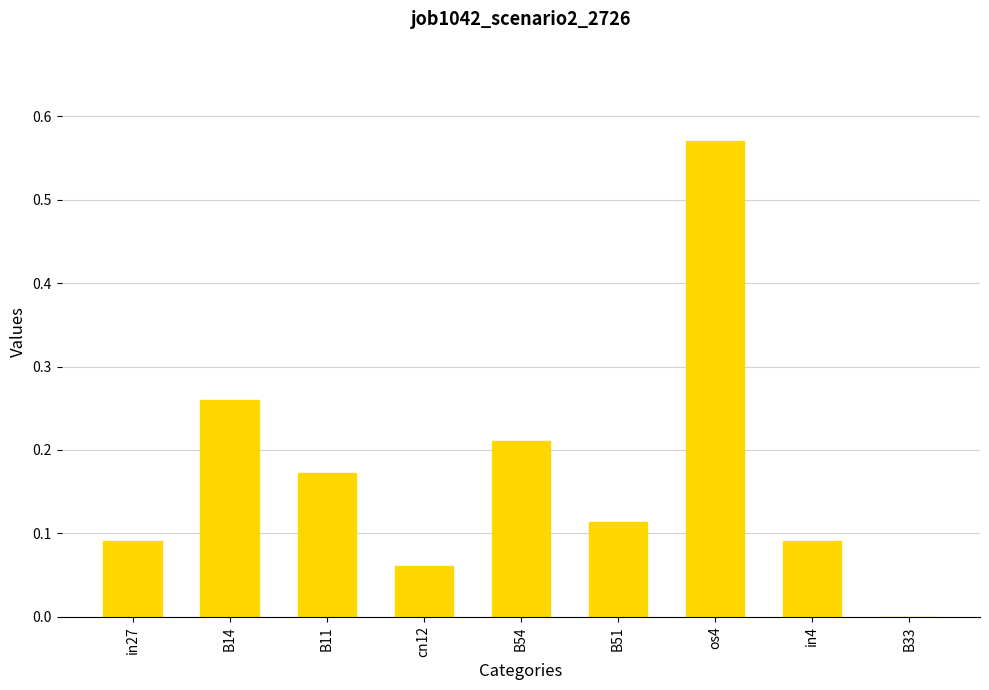

What is the sum of all values?

1.6